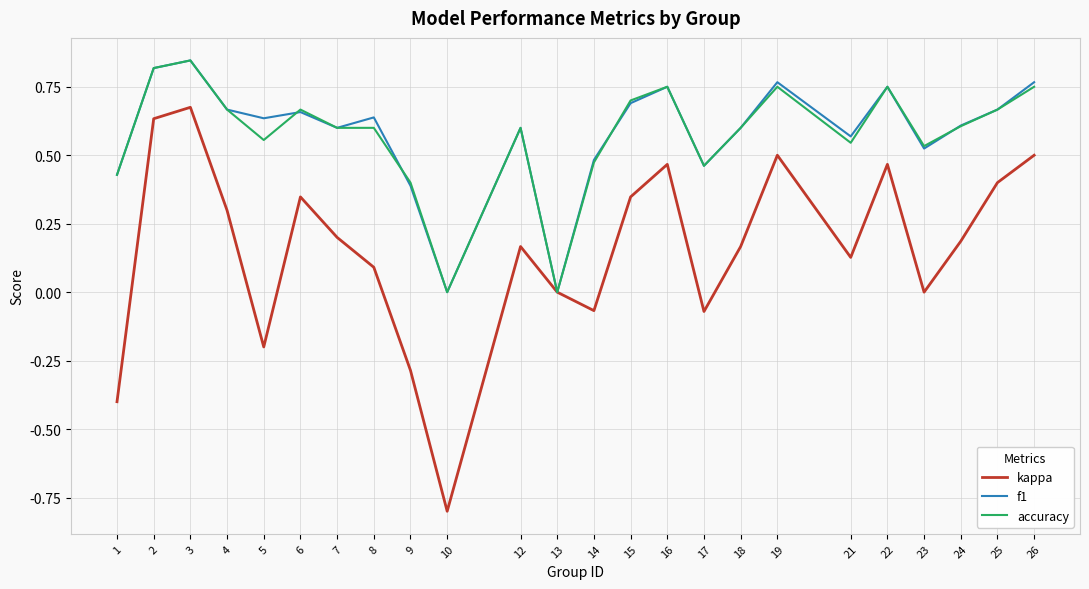

The value of kappa at 14 is -0.0. True or false?

False